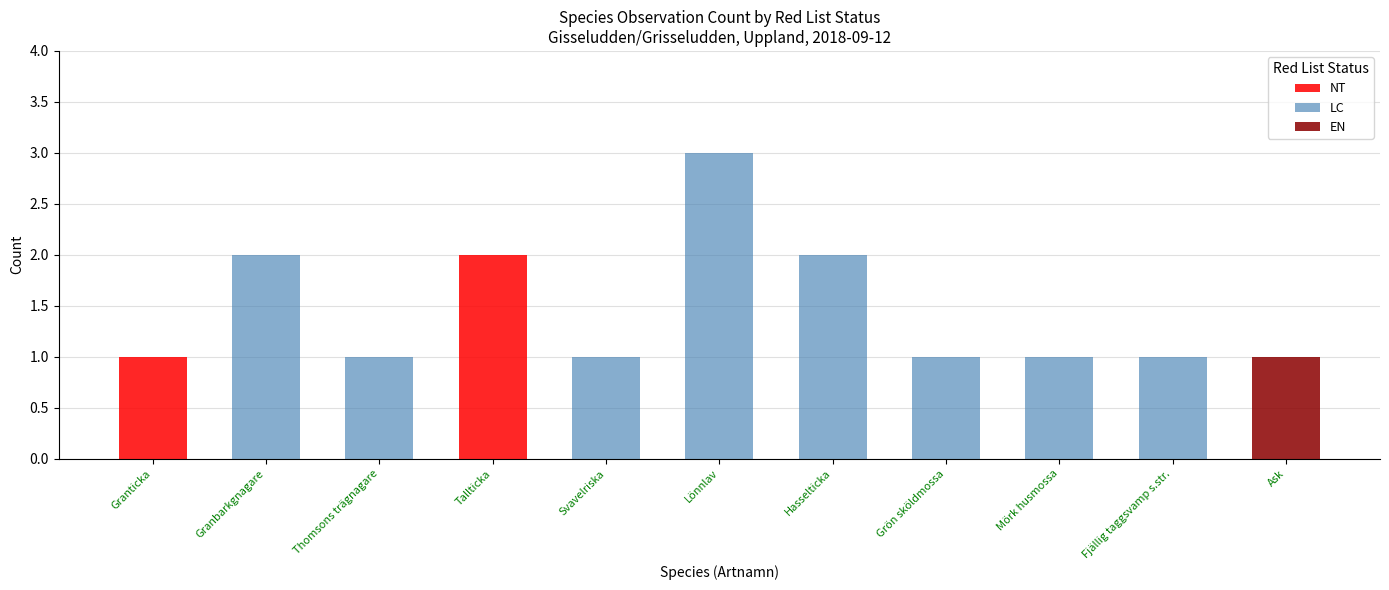

What is the total value across all series at Lönnlav?

3